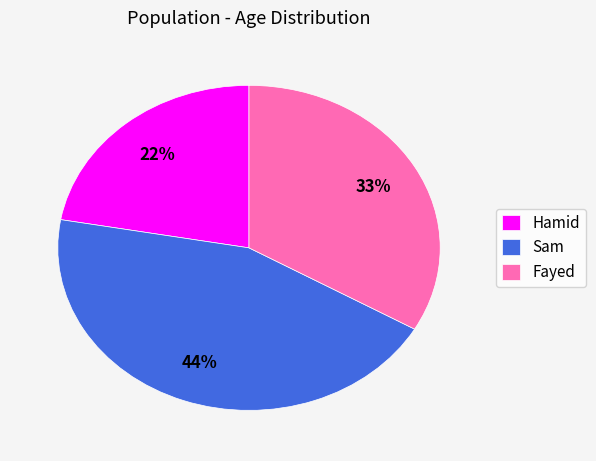

What is the smallest slice in the pie chart?

Hamid